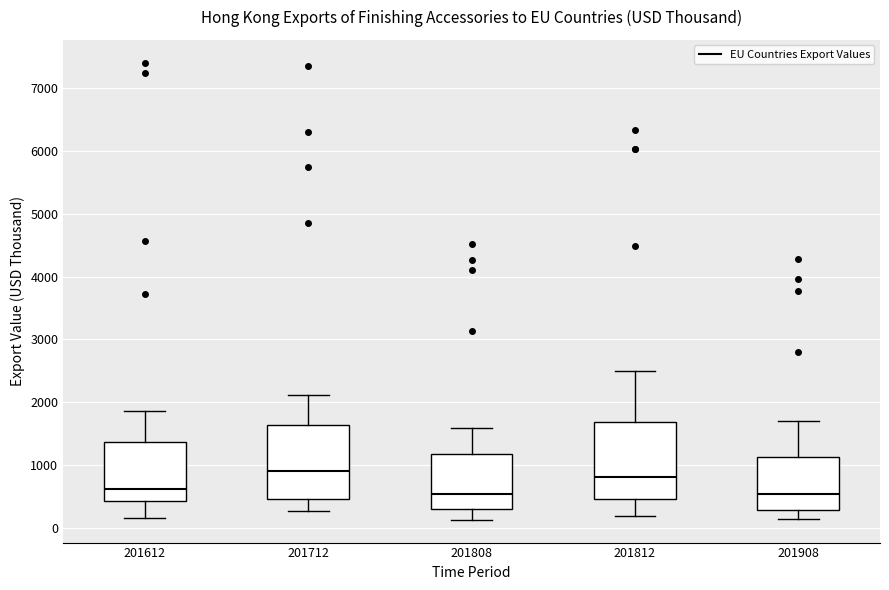

Which box's median line is the highest?

201712